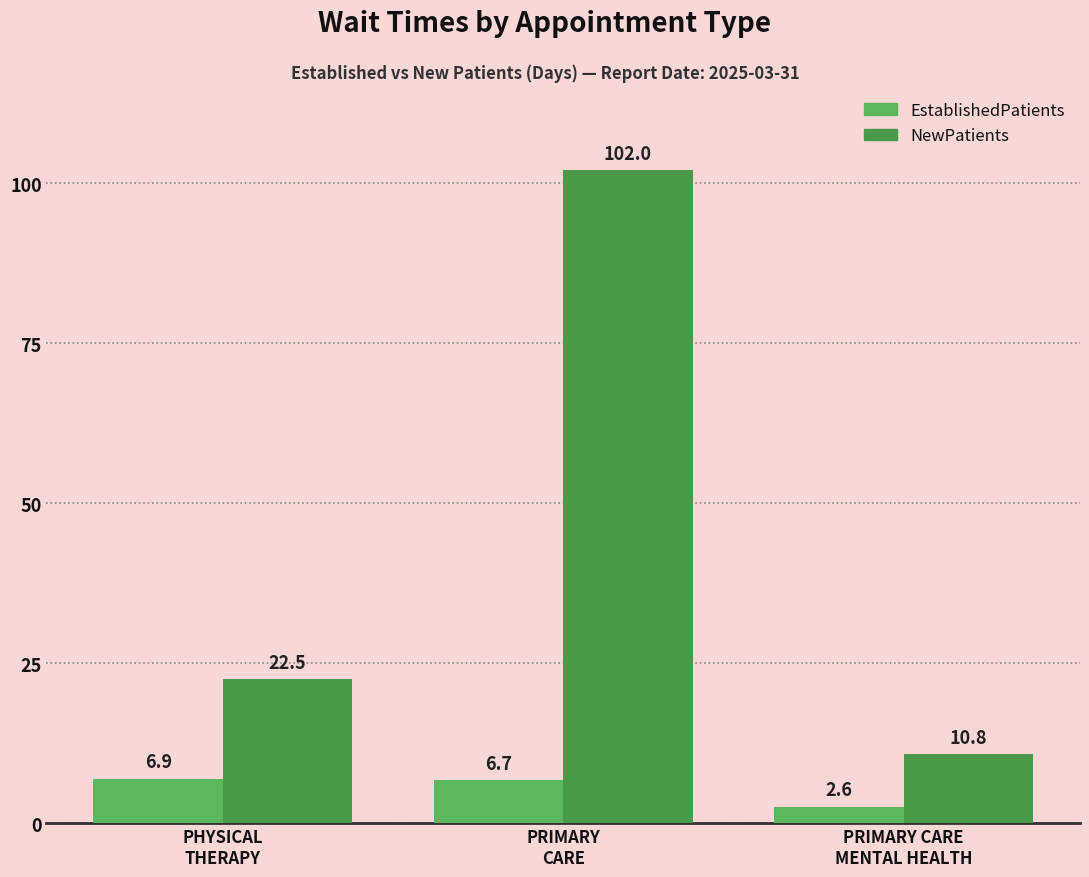

What value does the NewPatients series have at PHYSICAL
THERAPY?

22.5